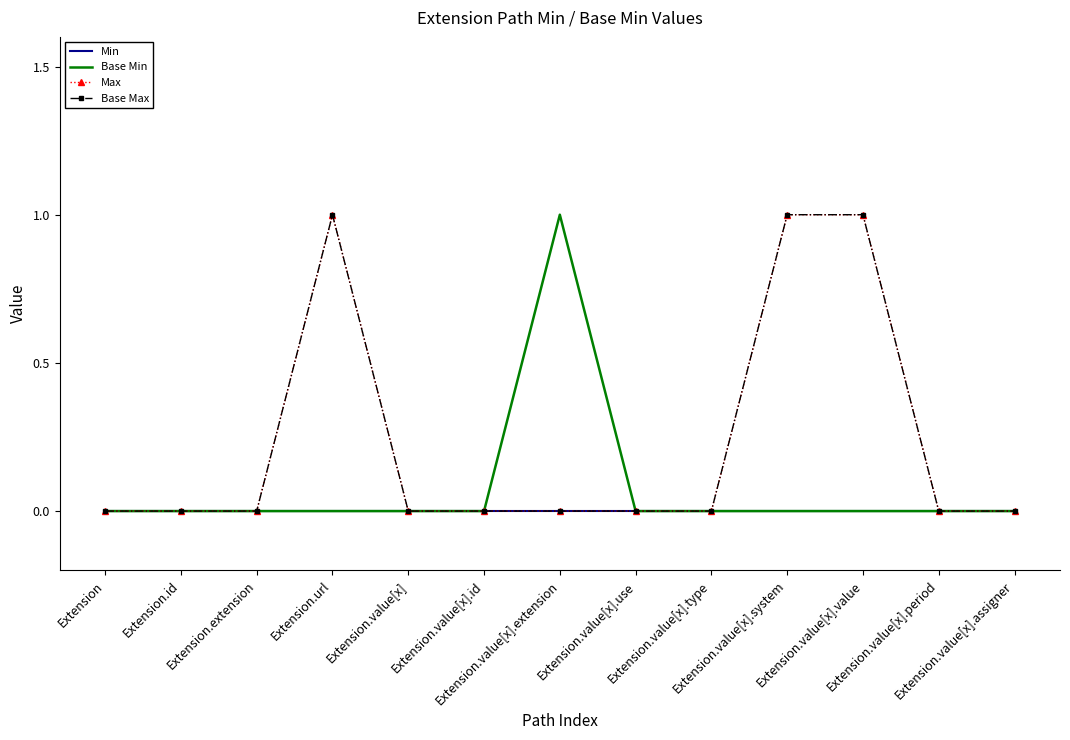

Between Extension.value[x].system and Extension.value[x].assigner, which series saw the biggest shift?

Max